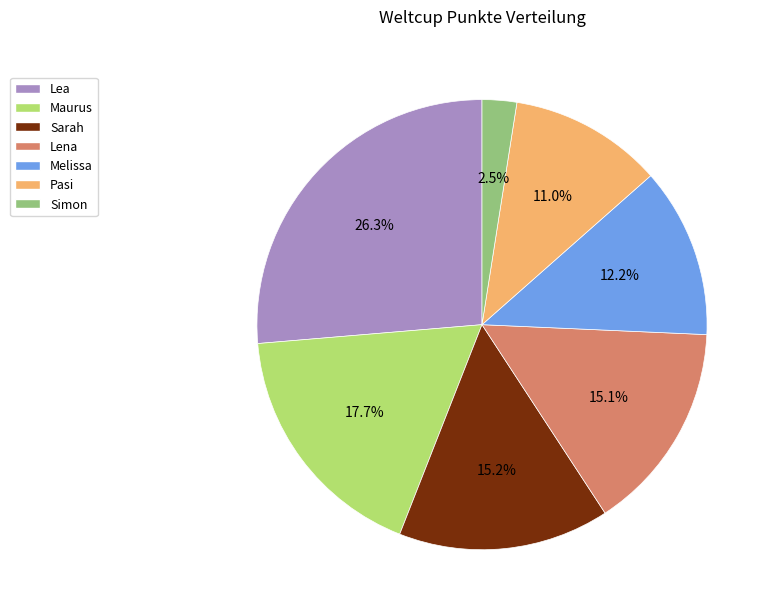

How much of the chart is everything except Melissa?

87.8%